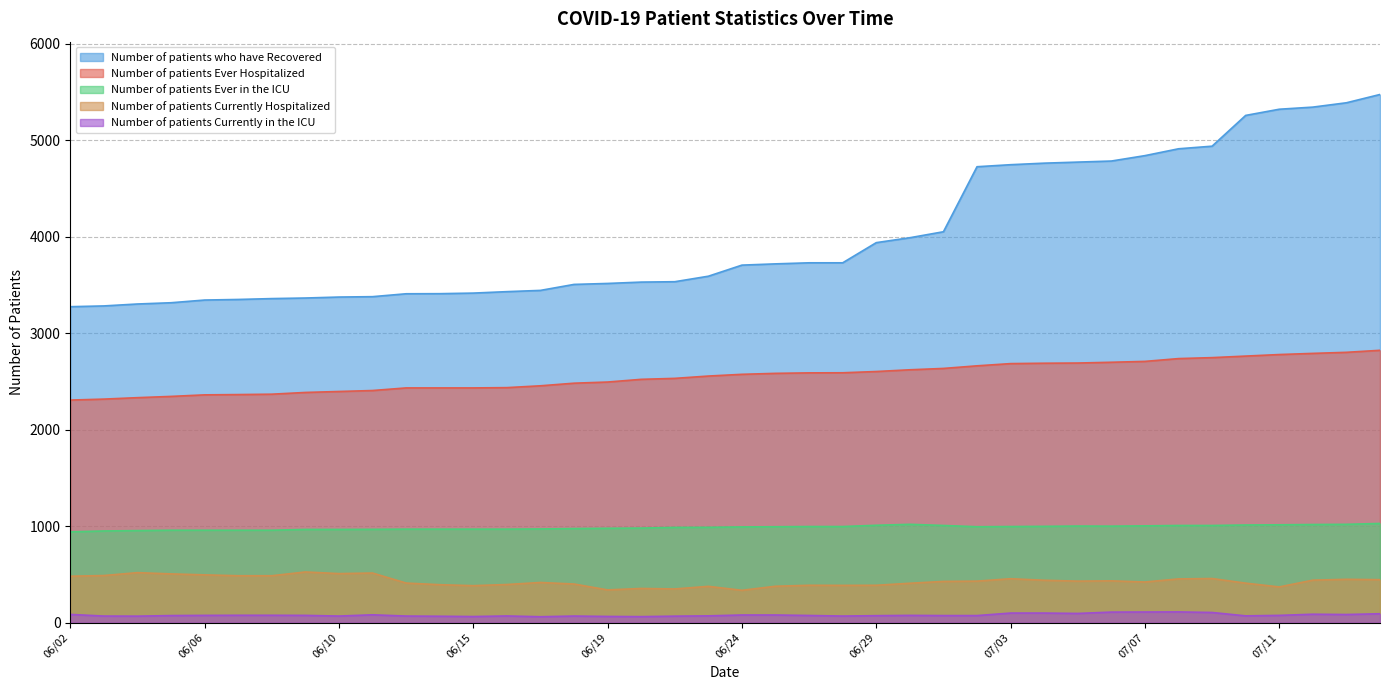

Reading right to left, transcribe all the data shown in this chart.

Number of patients who have Recovered: 07/15=5475	07/14=5389	07/13=5344	07/11=5322	07/10=5258	07/09=4939	07/08=4912	07/07=4841	07/06=4785	07/05=4774	07/04=4763	07/03=4747	07/02=4726	07/01=4052	06/30=3990	06/29=3939	06/27=3730	06/26=3730	06/25=3719	06/24=3706	06/23=3591	06/22=3534	06/20=3530	06/19=3516	06/18=3506	06/17=3444	06/16=3431	06/15=3416	06/14=3410	06/13=3409	06/11=3379	06/10=3375	06/09=3365	06/08=3359	06/07=3350	06/06=3344	06/05=3316	06/04=3303	06/03=3283	06/02=3275
Number of patients Ever Hospitalized: 07/15=2823	07/14=2802	07/13=2791	07/11=2779	07/10=2763	07/09=2747	07/08=2737	07/07=2708	07/06=2699	07/05=2691	07/04=2689	07/03=2685	07/02=2662	07/01=2635	06/30=2621	06/29=2603	06/27=2590	06/26=2589	06/25=2584	06/24=2574	06/23=2556	06/22=2532	06/20=2522	06/19=2494	06/18=2482	06/17=2455	06/16=2436	06/15=2433	06/14=2433	06/13=2433	06/11=2406	06/10=2396	06/09=2386	06/08=2368	06/07=2364	06/06=2361	06/05=2345	06/04=2332	06/03=2317	06/02=2307
Number of patients Currently Hospitalized: 07/15=445	07/14=449	07/13=440	07/11=370	07/10=409	07/09=457	07/08=453	07/07=421	07/06=433	07/05=430	07/04=439	07/03=455	07/02=430	07/01=427	06/30=408	06/29=387	06/27=386	06/26=387	06/25=377	06/24=335	06/23=376	06/22=349	06/20=354	06/19=339	06/18=400	06/17=416	06/16=395	06/15=383	06/14=393	06/13=410	06/11=514	06/10=508	06/09=525	06/08=486	06/07=486	06/06=495	06/05=505	06/04=518	06/03=488	06/02=481
Number of patients Ever in the ICU: 07/15=1028	07/14=1019	07/13=1017	07/11=1014	07/10=1012	07/09=1007	07/08=1007	07/07=1003	07/06=1000	07/05=1001	07/04=998	07/03=996	07/02=994	07/01=1007	06/30=1019	06/29=1009	06/27=996	06/26=996	06/25=994	06/24=992	06/23=988	06/22=987	06/20=980	06/19=978	06/18=975	06/17=971	06/16=969	06/15=969	06/14=969	06/13=969	06/11=967	06/10=966	06/09=966	06/08=958	06/07=958	06/06=958	06/05=958	06/04=954	06/03=950	06/02=941
Number of patients Currently in the ICU: 07/15=92	07/14=84	07/13=87	07/11=75	07/10=70	07/09=105	07/08=111	07/07=110	07/06=109	07/05=95	07/04=99	07/03=99	07/02=73	07/01=73	06/30=75	06/29=72	06/27=68	06/26=74	06/25=79	06/24=79	06/23=70	06/22=67	06/20=62	06/19=64	06/18=68	06/17=61	06/16=69	06/15=63	06/14=66	06/13=68	06/11=81	06/10=68	06/09=75	06/08=76	06/07=76	06/06=75	06/05=73	06/04=67	06/03=68	06/02=85